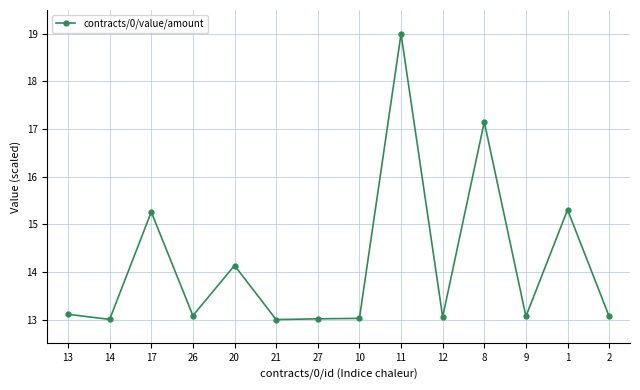

What is the difference between the second highest and minimum values?

4.2